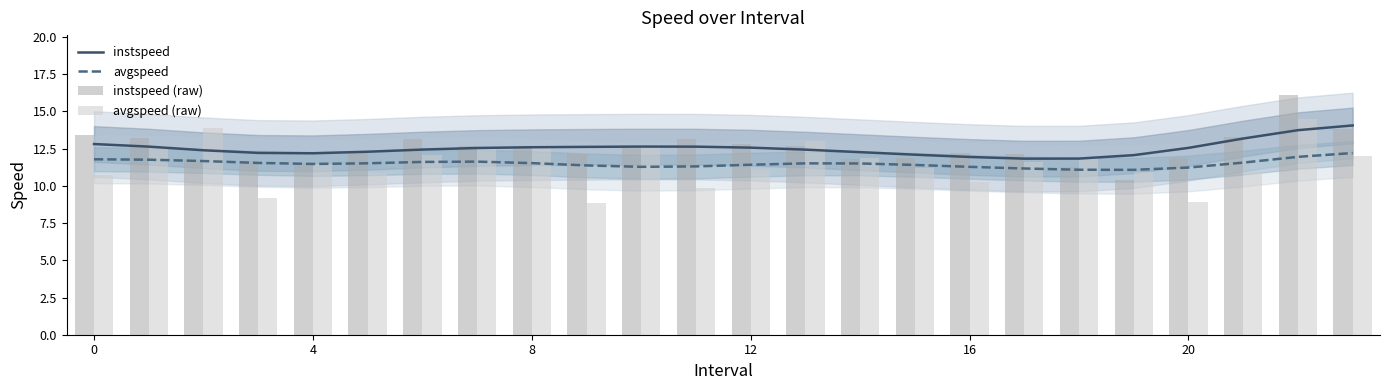

True or false: avgspeed and instspeed cross at least once.

False